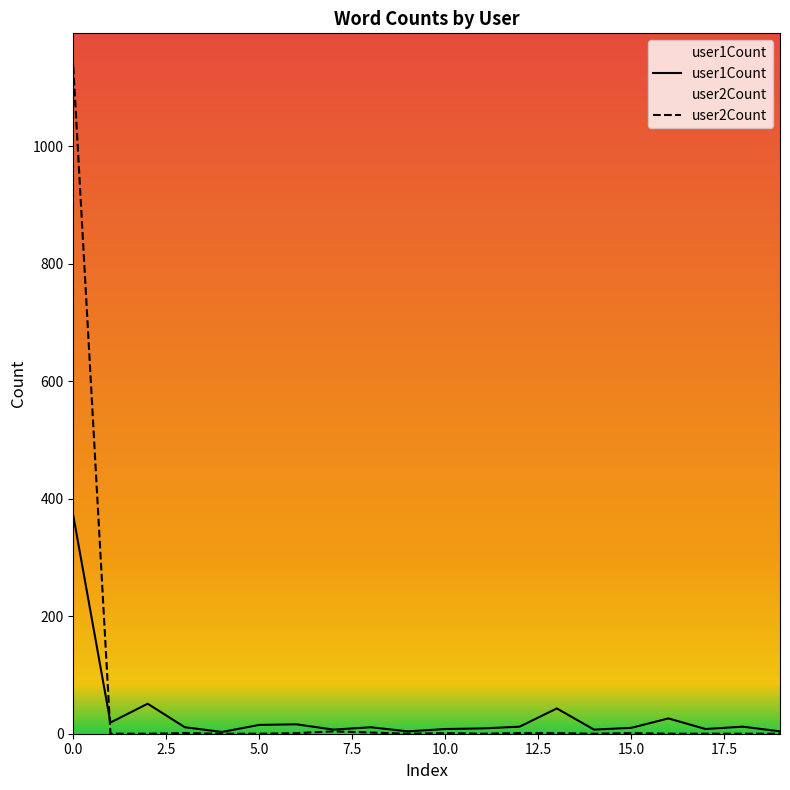

Between 3 and 13, which series saw the biggest shift?

user1Count